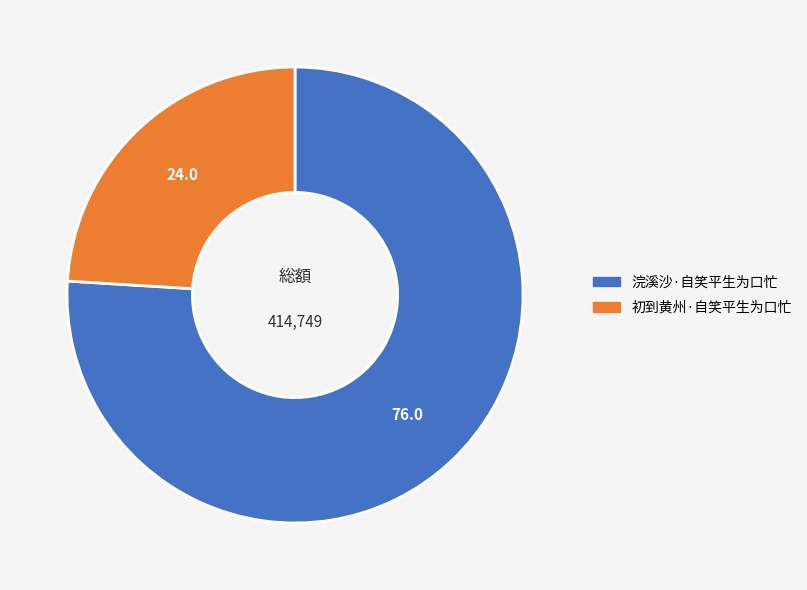

How many segments does this pie chart have?

2